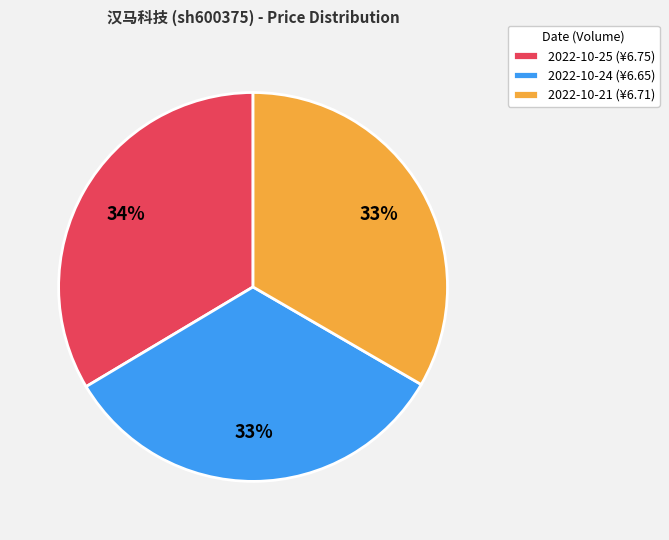

Count the number of slices in the pie.

3